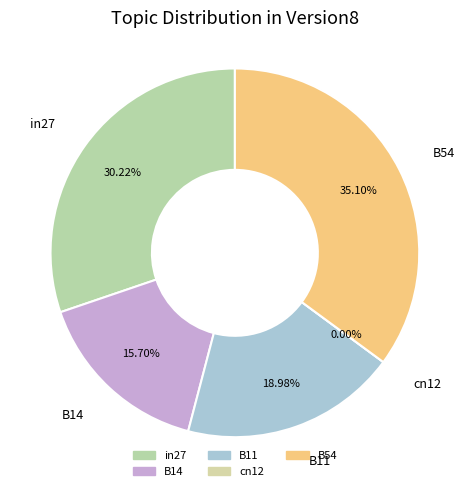

Is the sum of in27 and cn12 greater than half?

No